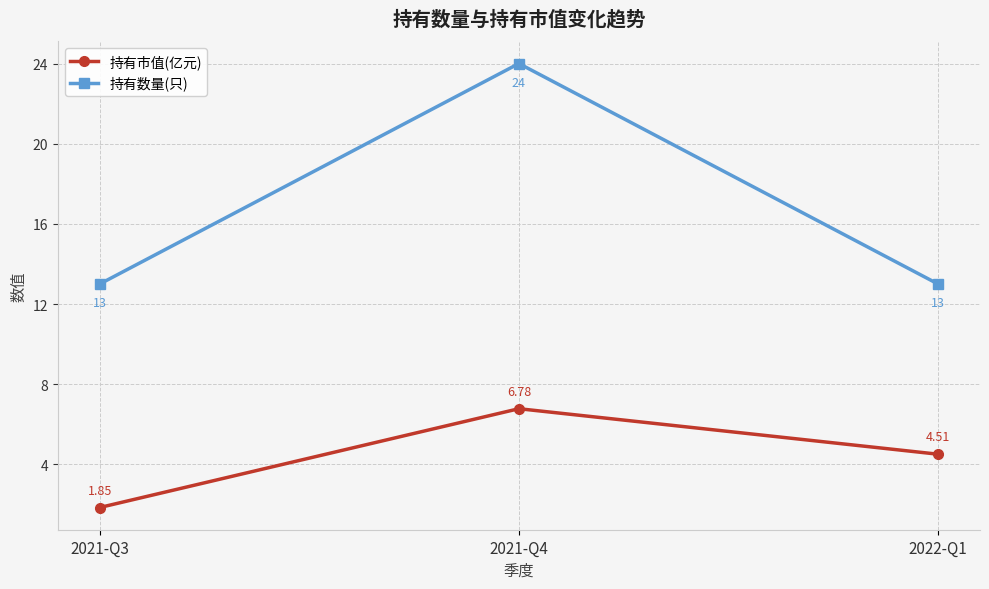

How many data points does each series have?

3